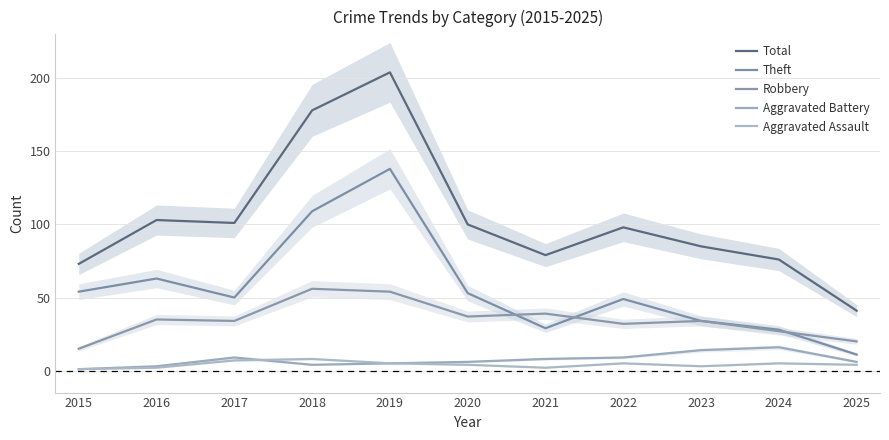

Reading left to right, what are all the values shown in this chart?

Total: 73	103	101	178	204	100	79	98	85	76	41
Theft: 54	63	50	109	138	53	29	49	34	28	11
Robbery: 15	35	34	56	54	37	39	32	34	27	20
Aggravated Battery: 1	3	9	4	5	6	8	9	14	16	6
Aggravated Assault: 1	2	7	8	5	4	2	5	3	5	4